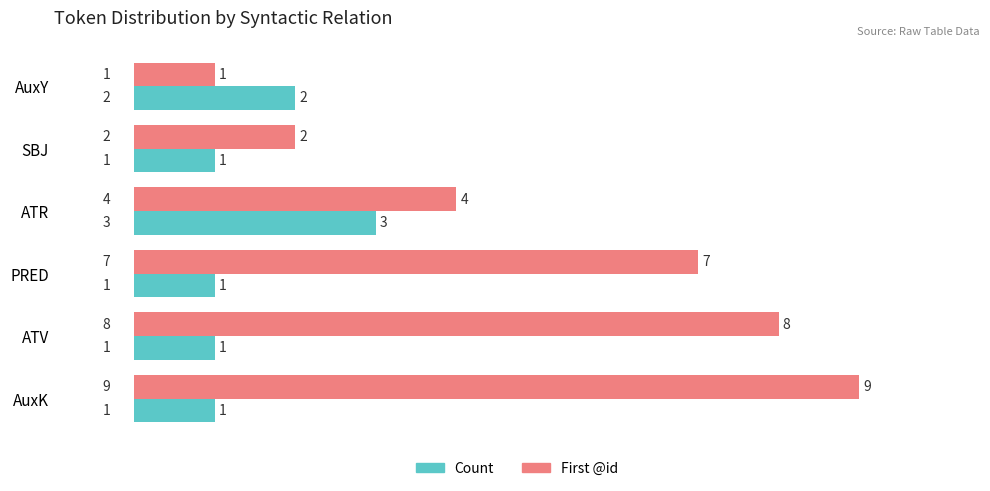

What is the total value across all series at ATV?

9